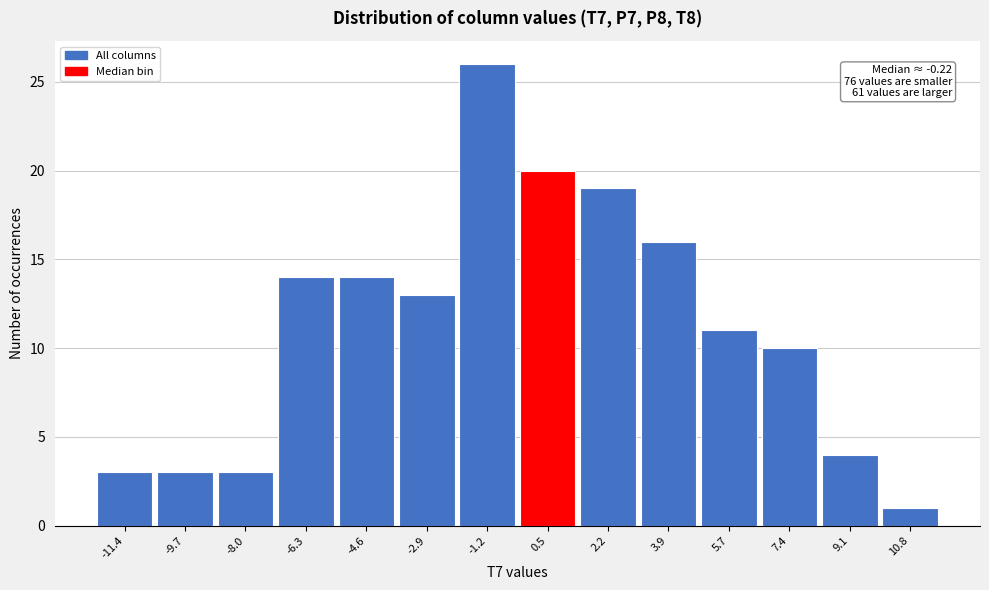

Over which range of the x-axis is the bar tallest?

-2.0 to -0.4